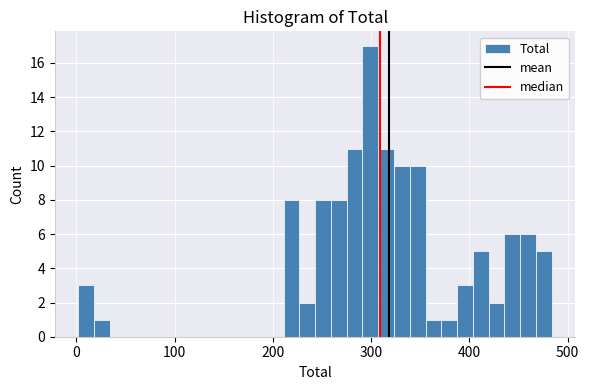

Around what value on the x-axis is the tallest bar? Give the approximate position of its centre, as read against the axis.

300